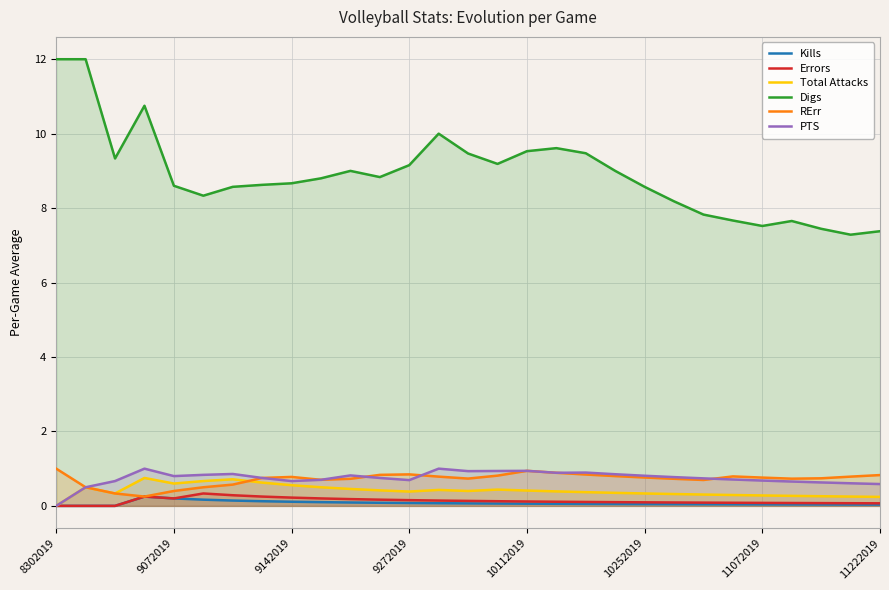

What is the spread (max minus min) of values at 11072019?

7.5